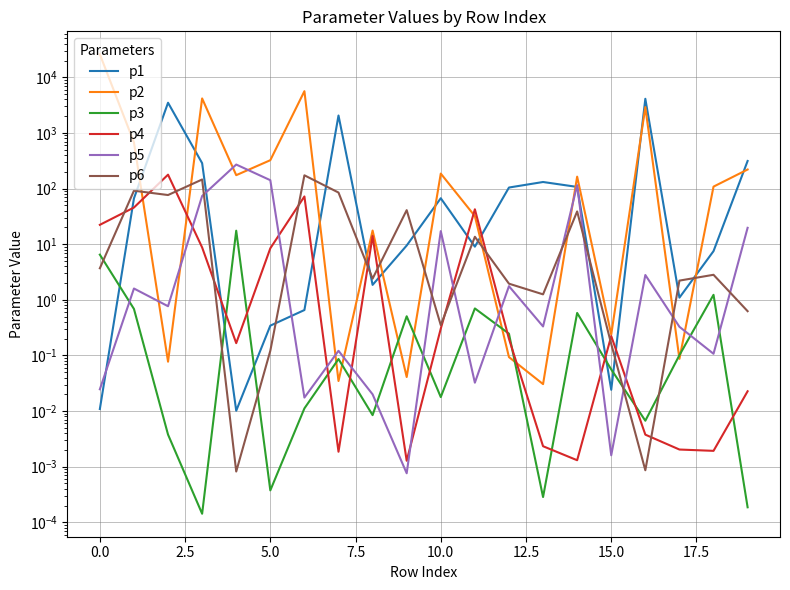

What is the value of the p6 point at the 20th from the left?

0.6